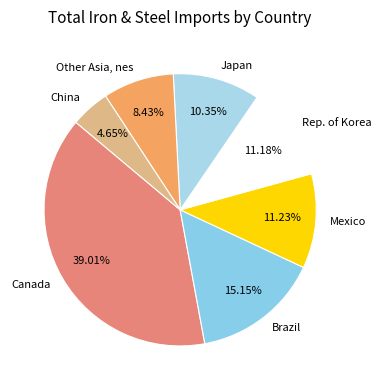

Does Mexico account for over 50% of the chart?

No